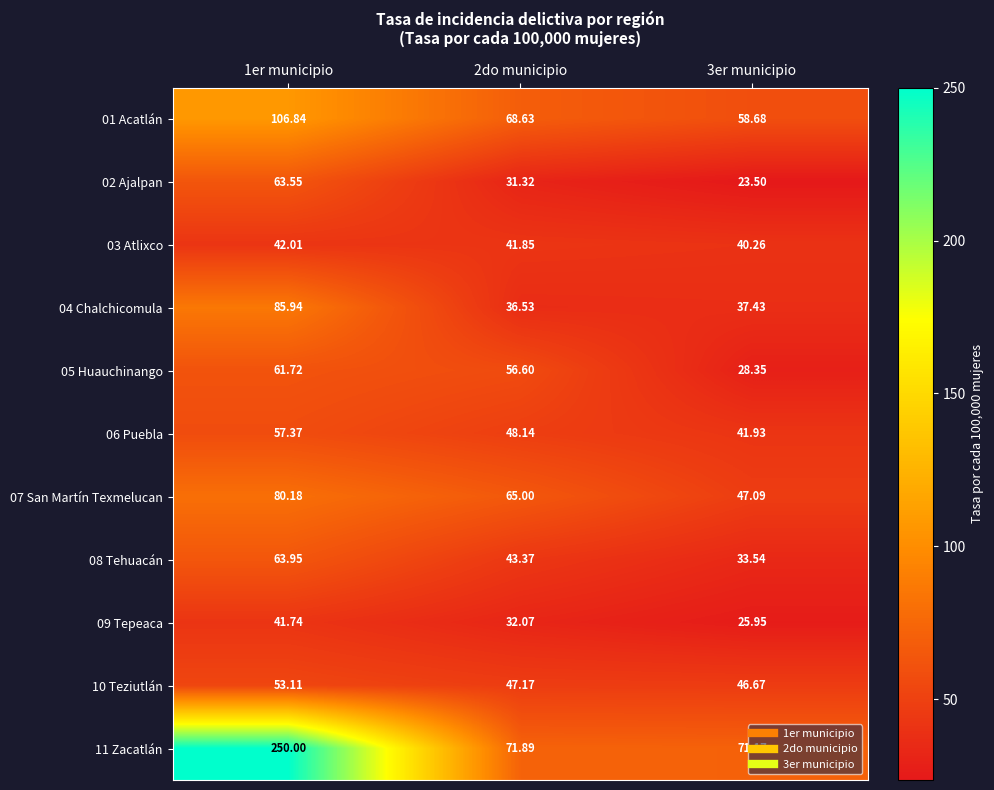

Is the value of 10 Teziutlán at 3er municipio greater than the value of 09 Tepeaca at 3er municipio?

Yes